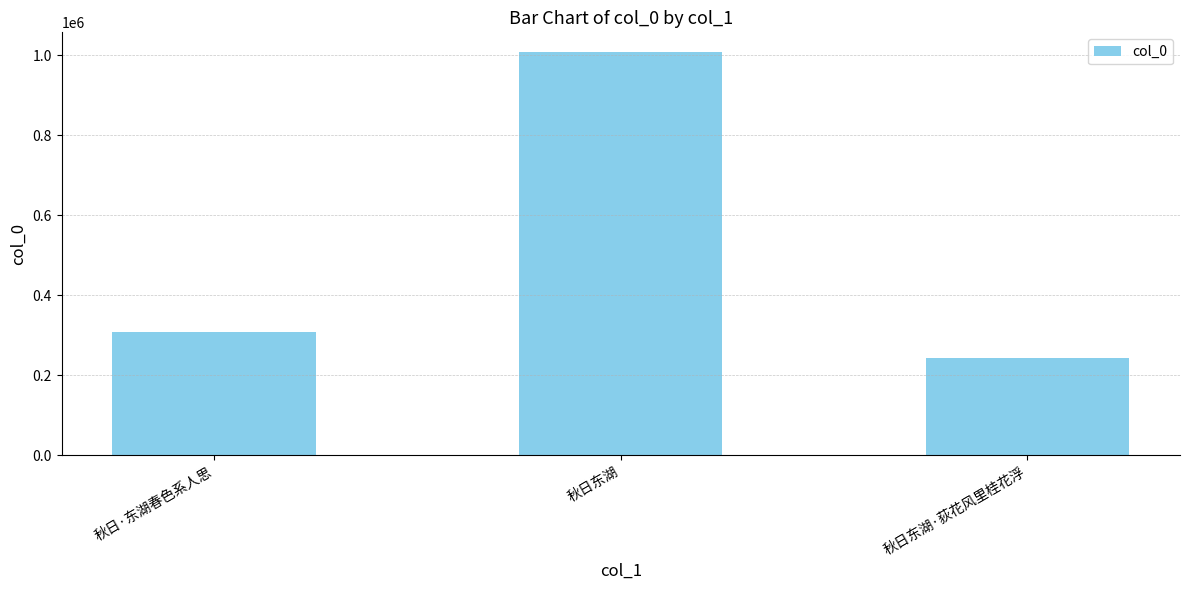

What is the label of the 2nd bar from the right?

秋日东湖